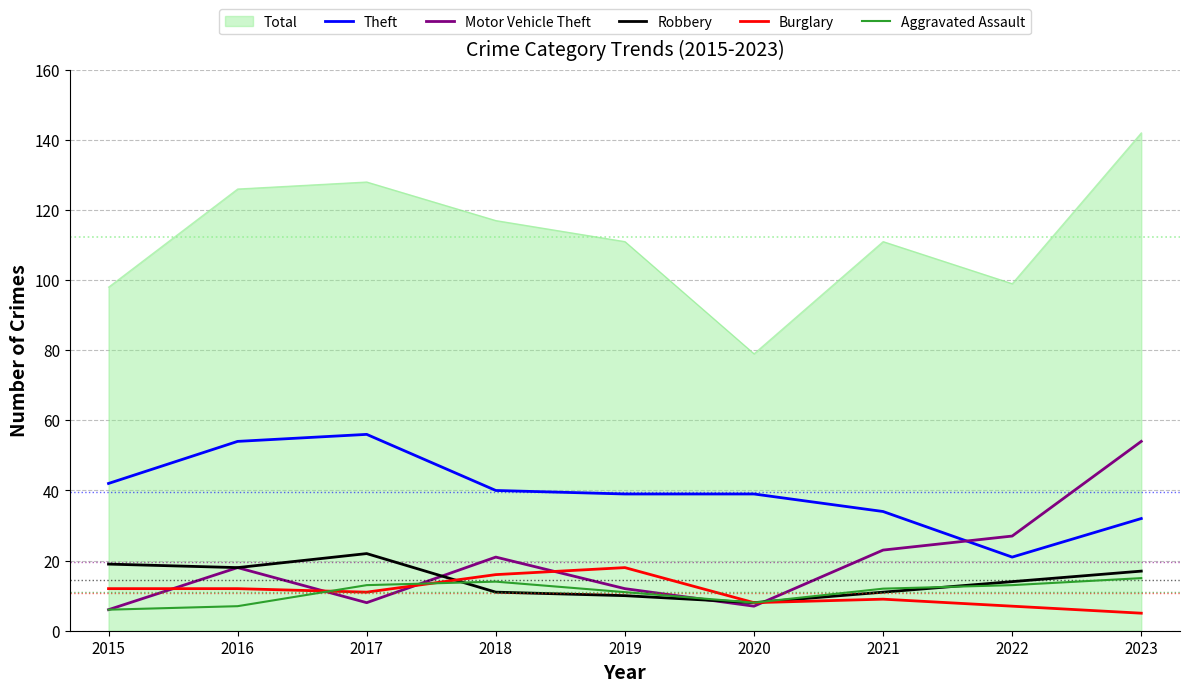

True or false: Aggravated Assault and Theft intersect in this chart.

False